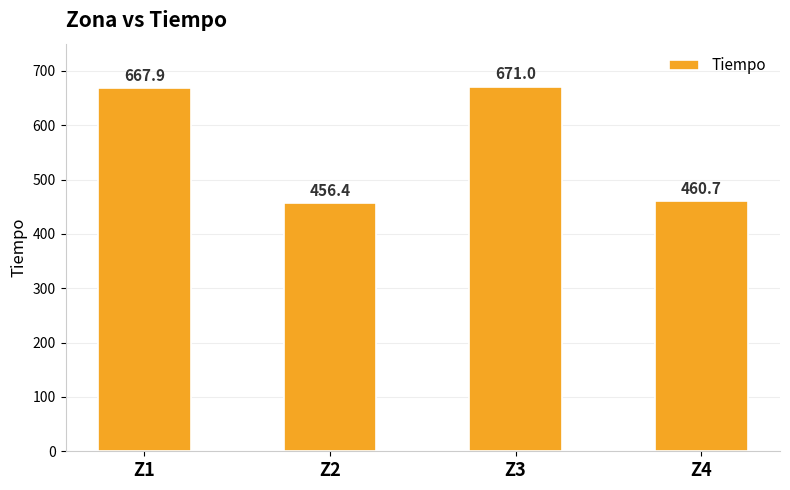

What is the difference between the maximum and minimum values?

214.5